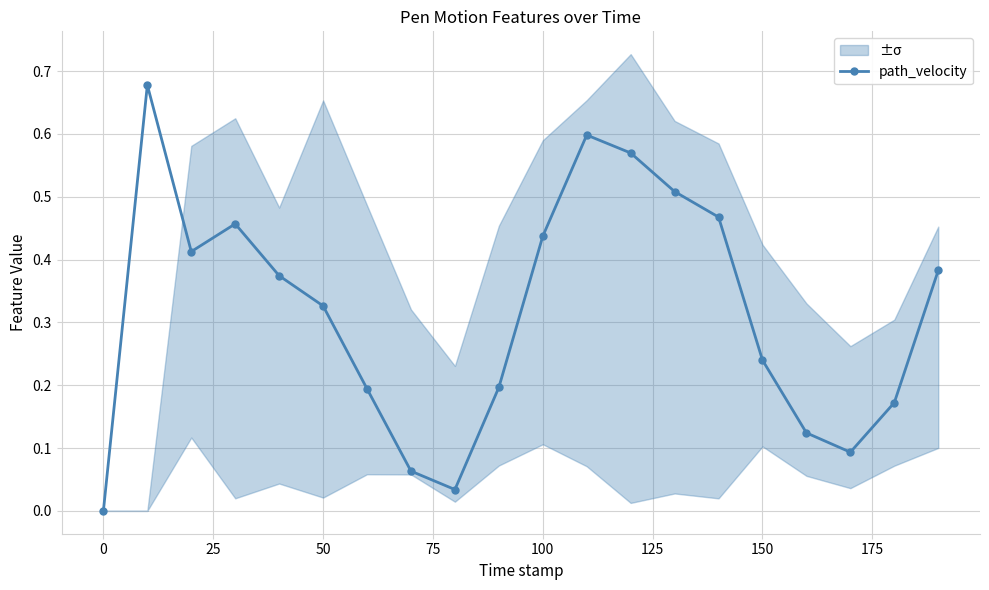

How many lines are shown in the chart?

1